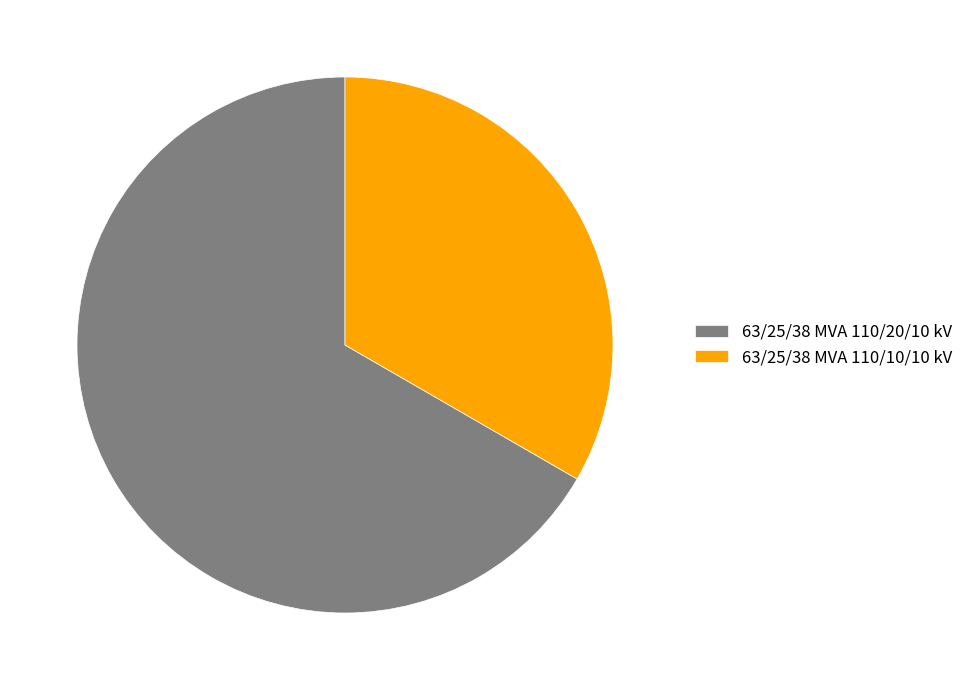

Approximately how many times larger is the value at 63/25/38 MVA 110/10/10 kV compared to 63/25/38 MVA 110/20/10 kV?

0.5